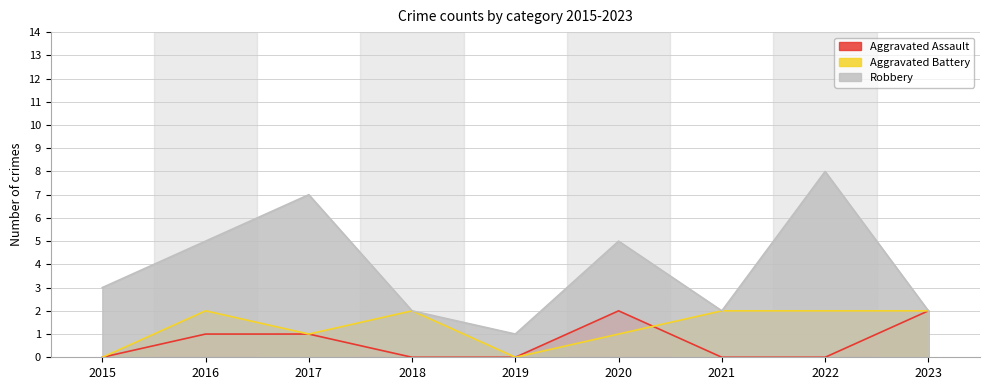

True or false: Robbery has more than 1 interior local peaks.

True